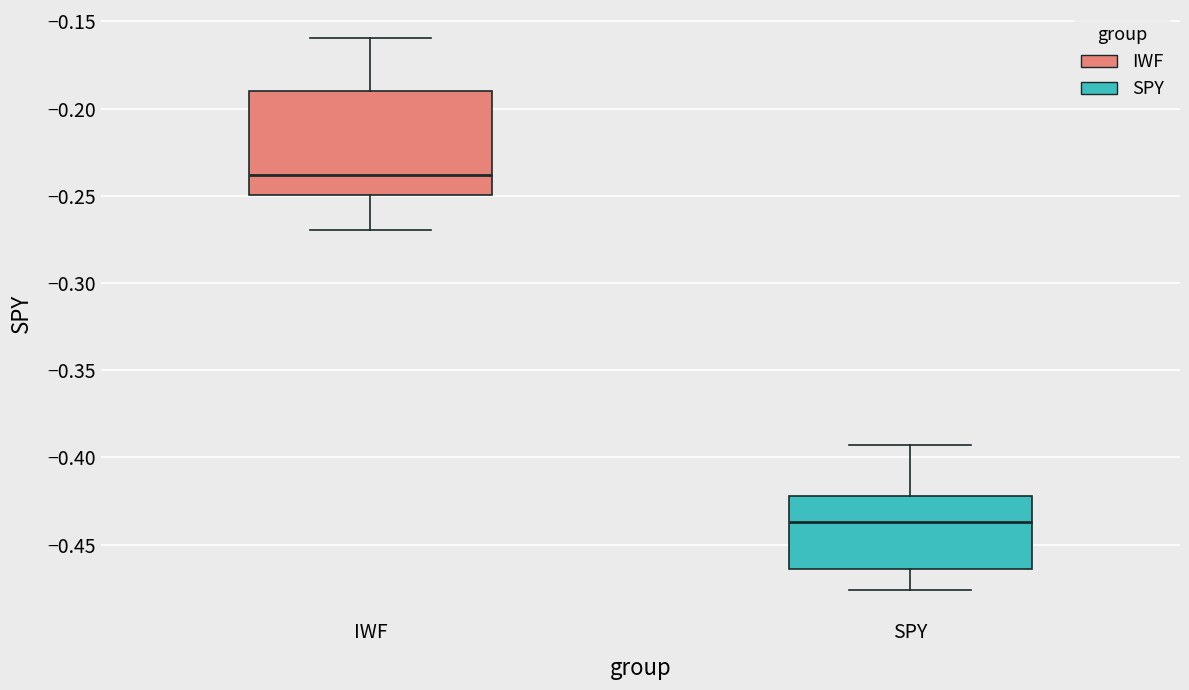

Where does the upper whisker of the box for IWF end on the y-axis? The values are not printed on the chart, so give them approximately, as read against the axis.

-0.160